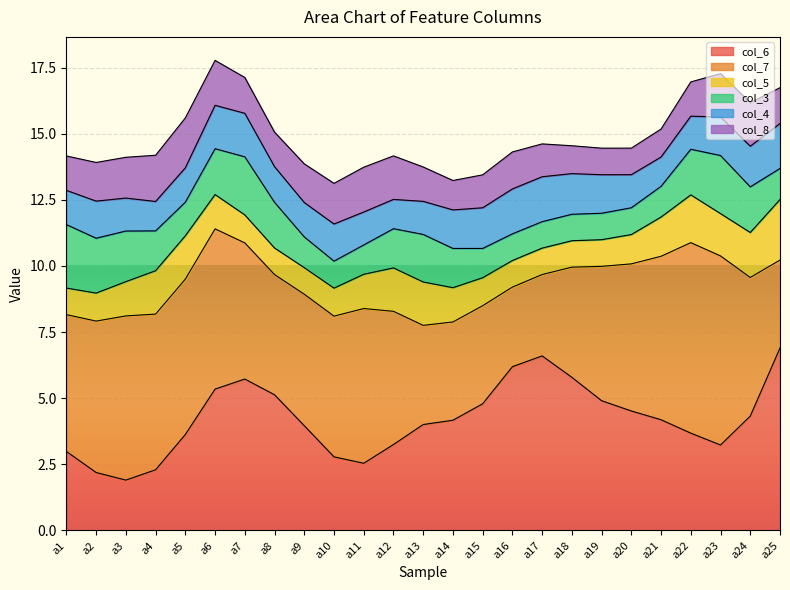

What is the average value of the col_5 series?

1